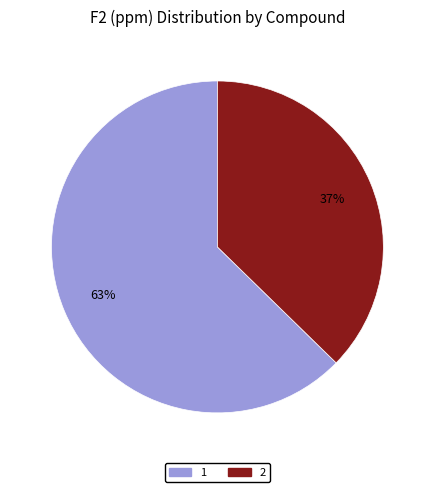

To the nearest percent, what is the combined percentage of 1 and 2?

100%